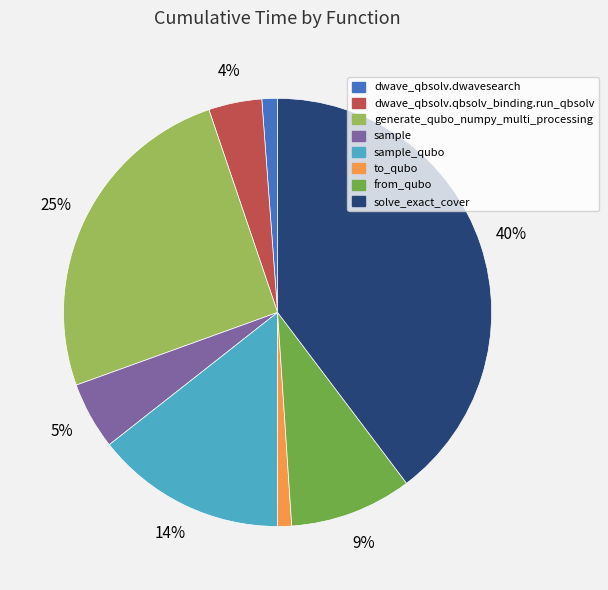

How many slices are in this pie chart?

8